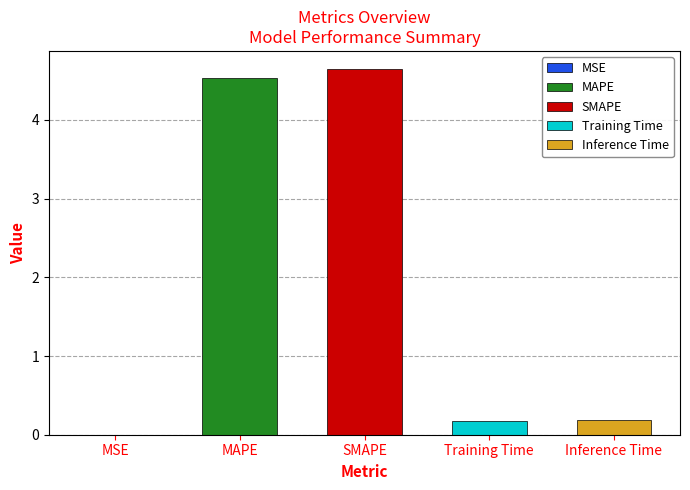

Rank the categories by value from highest to lowest.

SMAPE, MAPE, Inference Time, Training Time, MSE